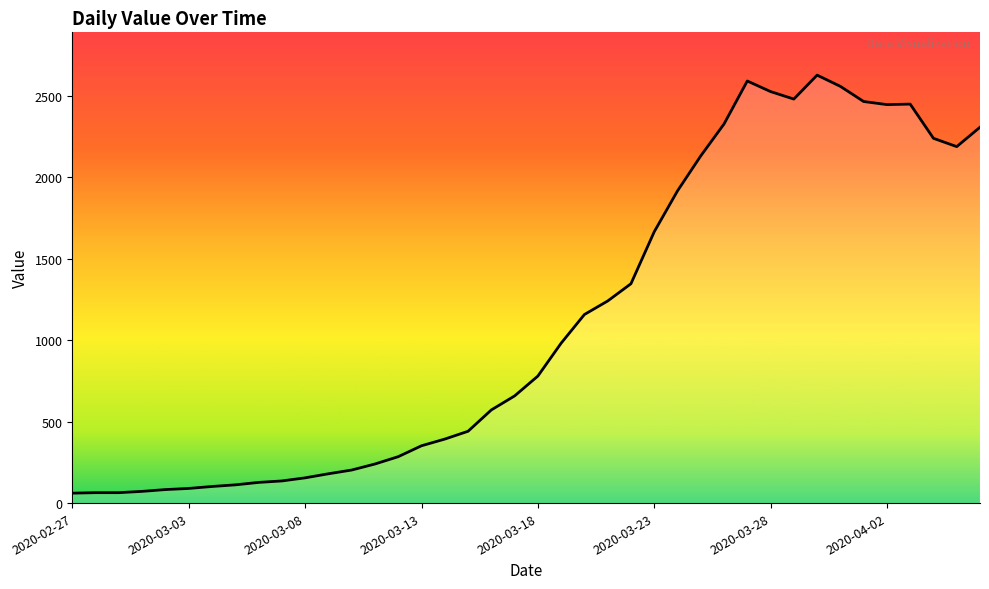

What is the minimum value shown in the chart?

61